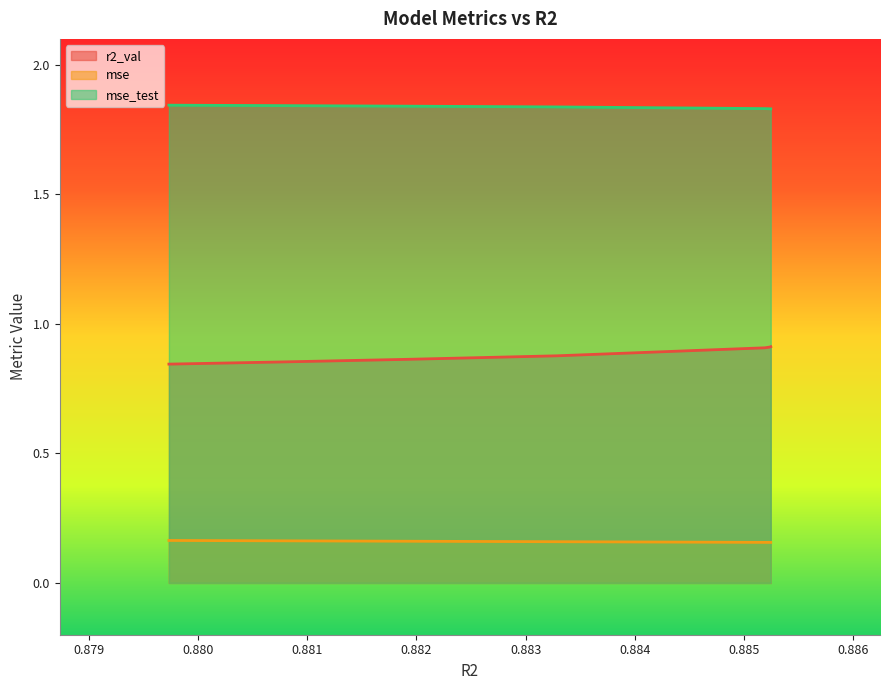

What is the smallest value displayed?

0.2